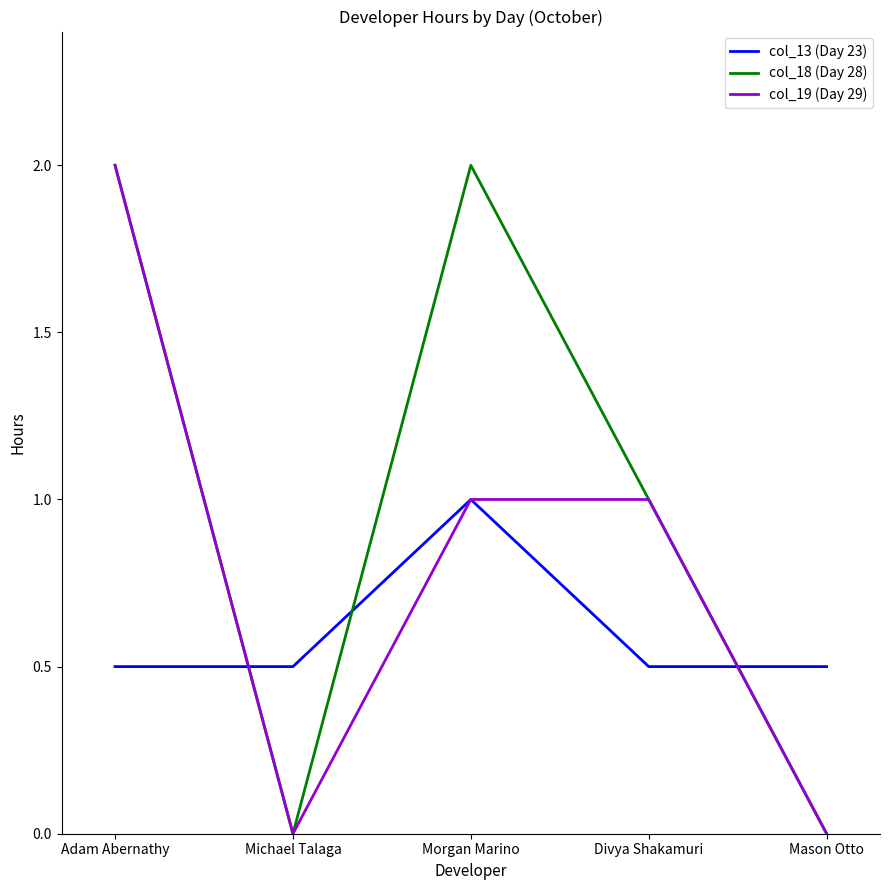

List the series in order of their overall mean, highest first.

col_18 (Day 28), col_19 (Day 29), col_13 (Day 23)